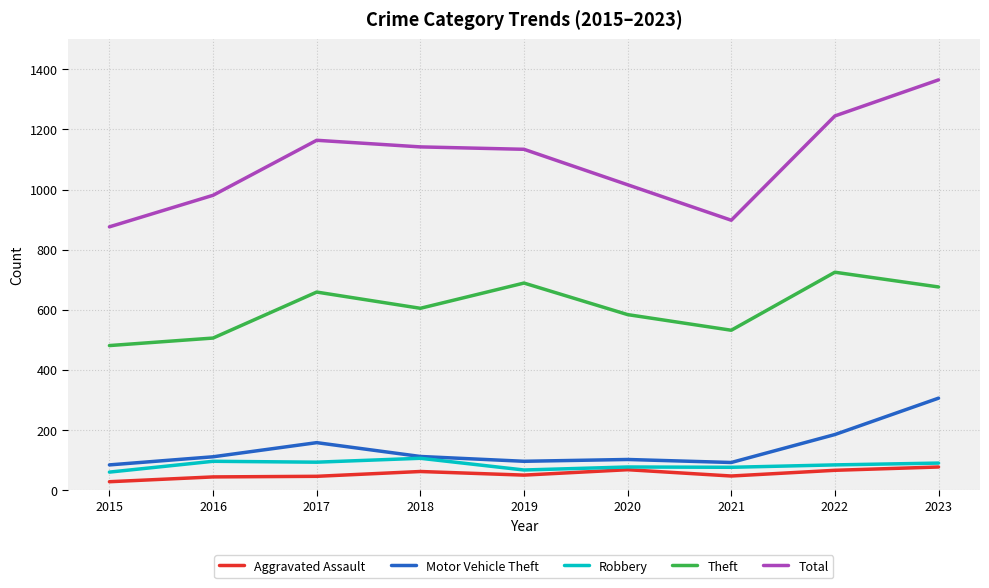

True or false: Total and Motor Vehicle Theft intersect in this chart.

False